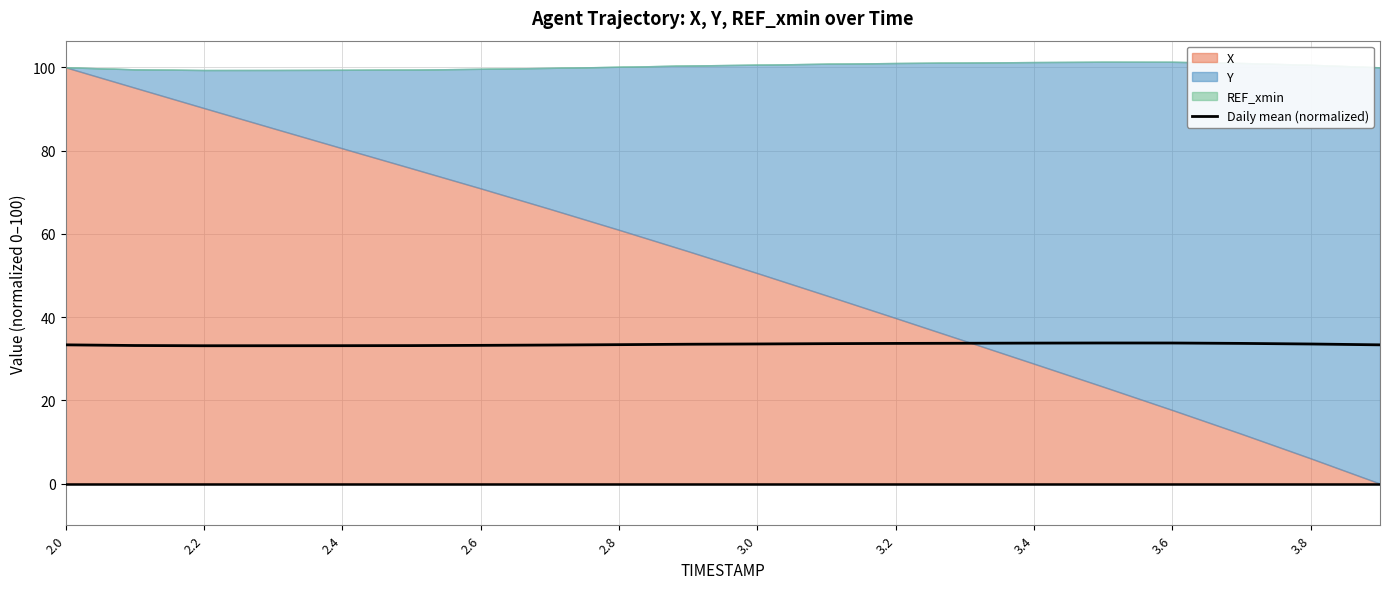

What is the lowest value of the Daily mean (normalized) series?

33.1